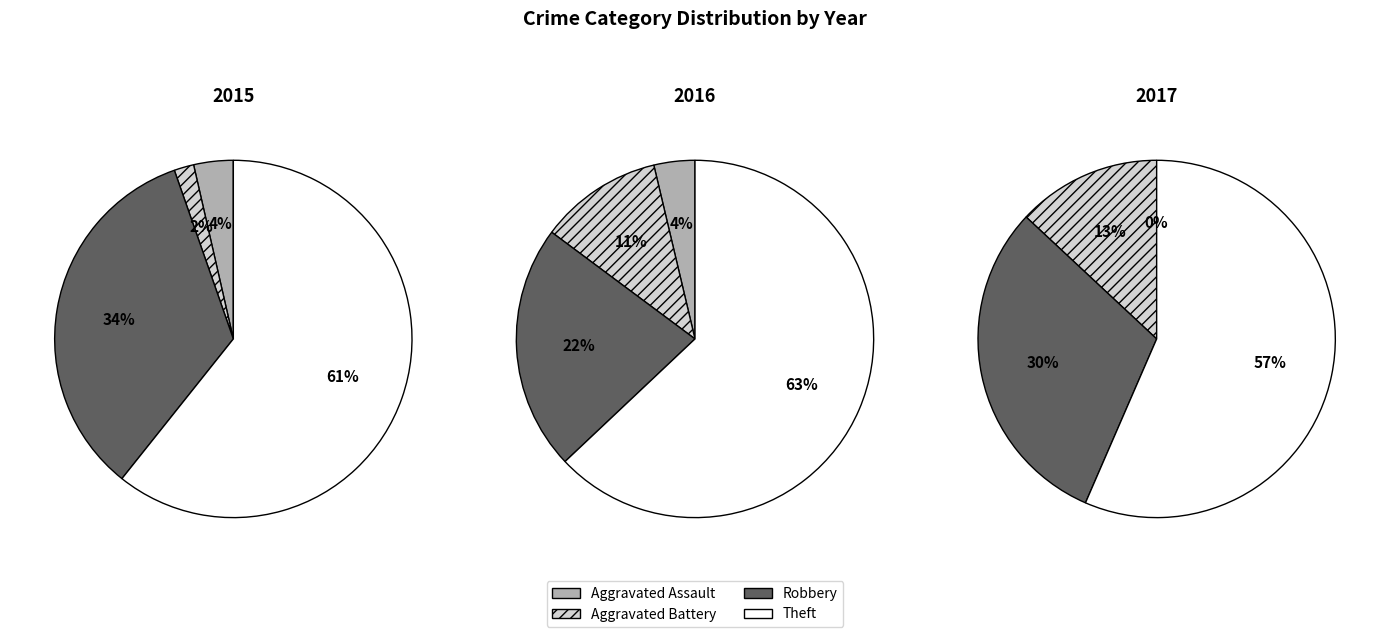

To the nearest percent, what portion does Robbery represent?

22%